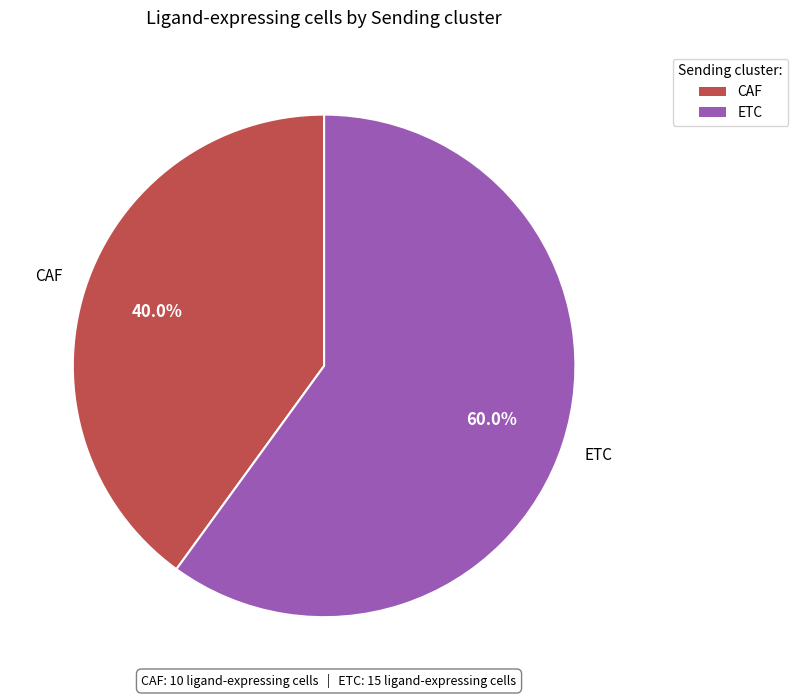

To the nearest percent, what is the average slice percentage?

50%